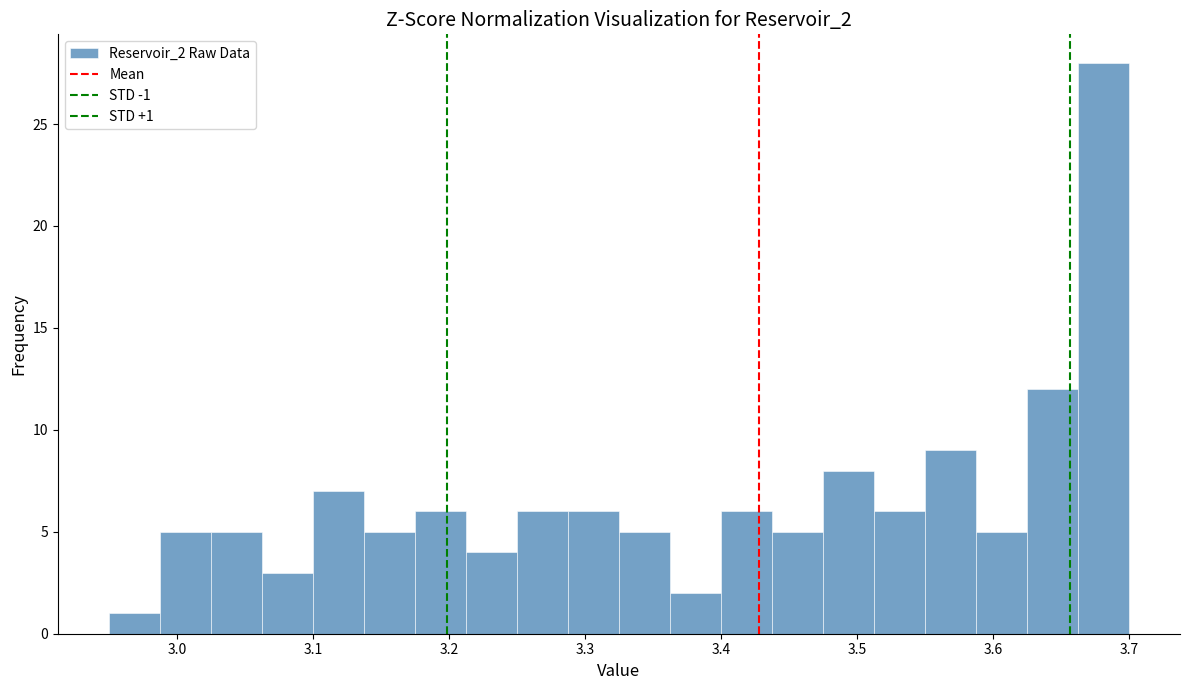

Read against the x-axis, roughly where is the centre of the tallest bar?

3.68